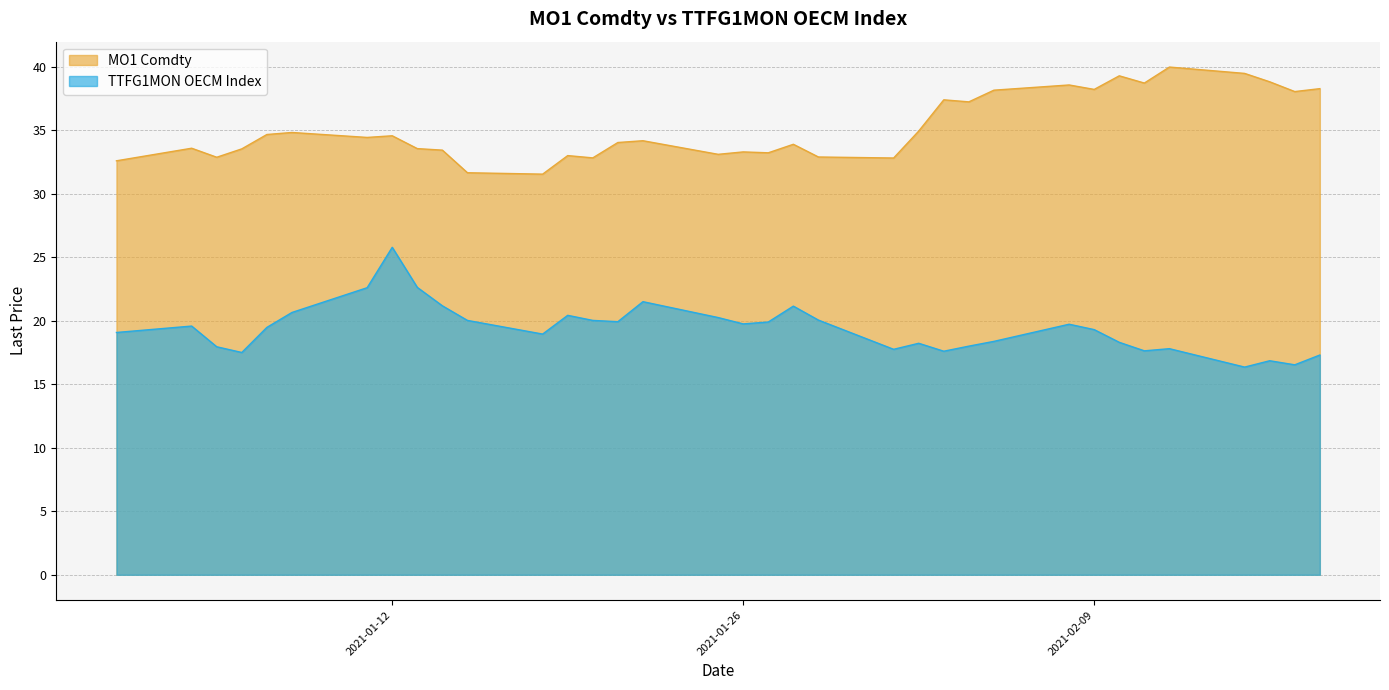

What is the minimum value shown in the chart?

16.4